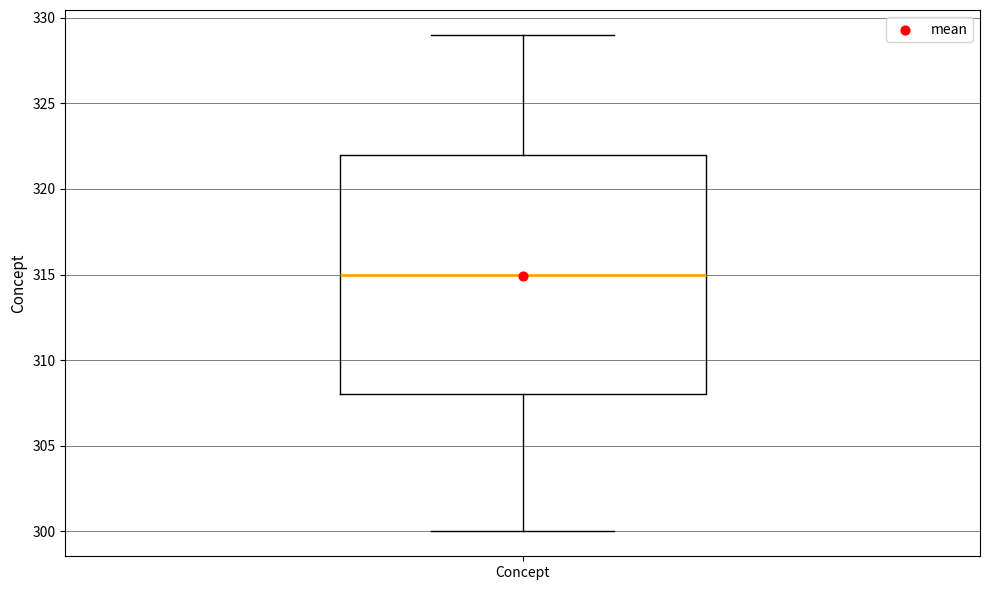

Transcribe this box plot: give where the median line is, the range the box spans, and where the two whiskers end, as read against the y-axis. The values are not printed on the chart, so give them approximately, as read against the axis.

median 315, box 308 to 322, whiskers 300 to 329